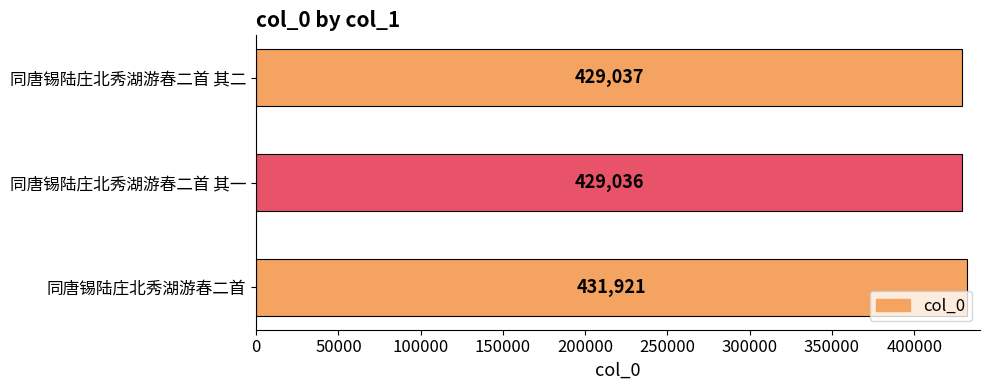

What is the ratio of the value at 同唐锡陆庄北秀湖游春二首 其二 to the value at 同唐锡陆庄北秀湖游春二首?

1.0